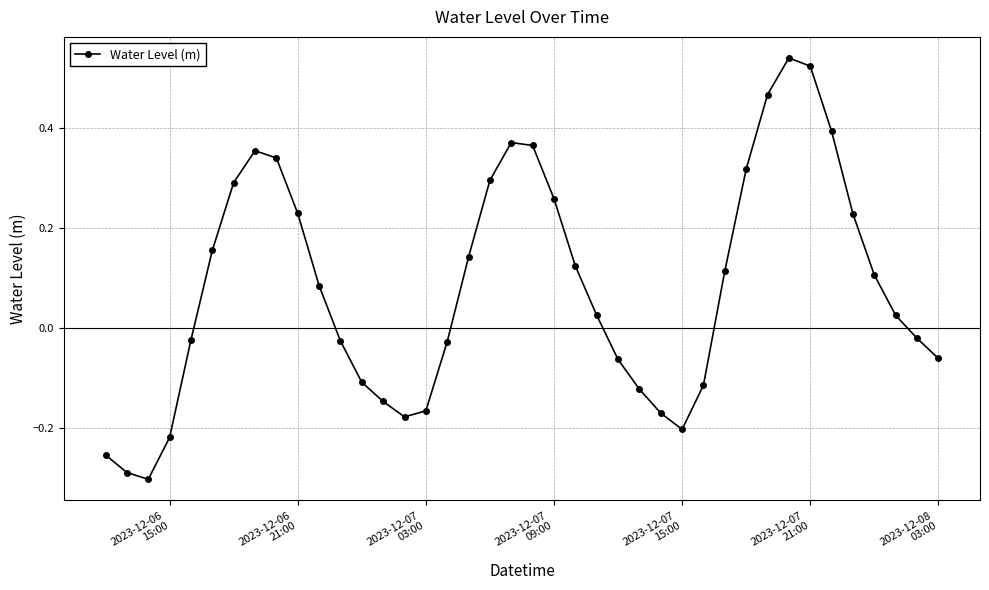

How many series are shown in this chart?

1